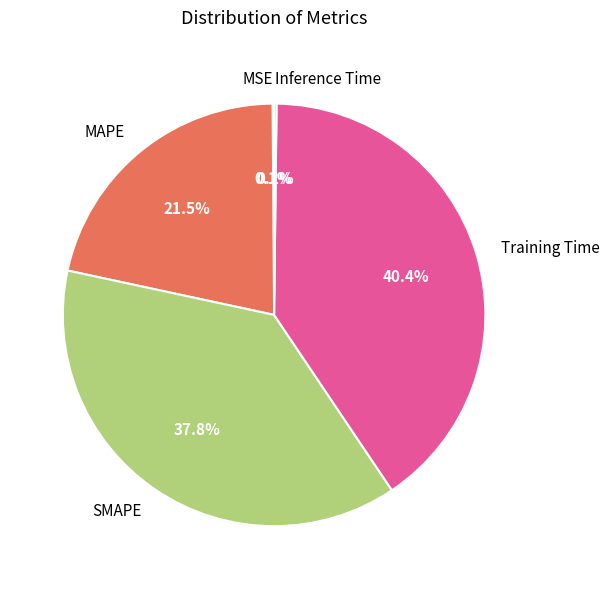

To the nearest percent, what is the difference between the SMAPE and Training Time slice percentages?

3%